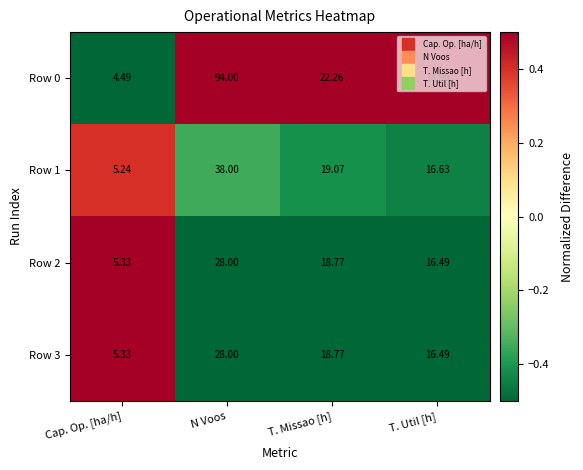

At which category is the sum across all series the highest?

N Voos